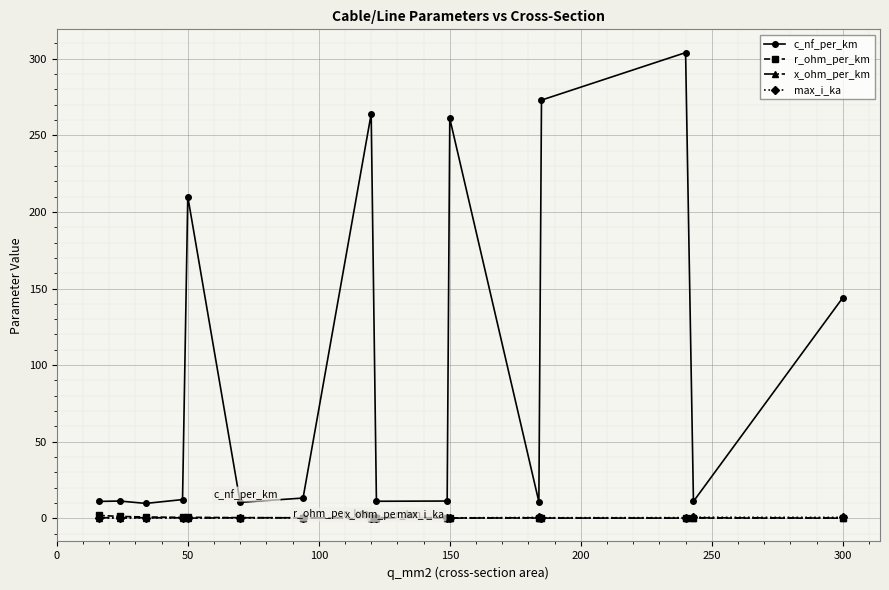

Which series has the largest total across all categories?

c_nf_per_km